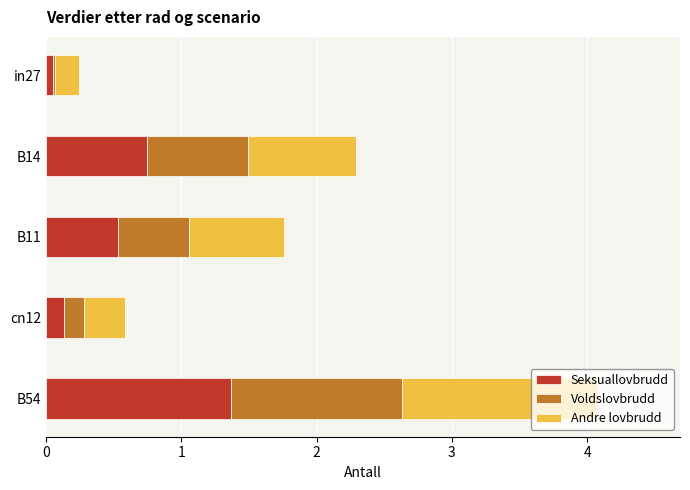

At which category is the sum across all series the highest?

B54